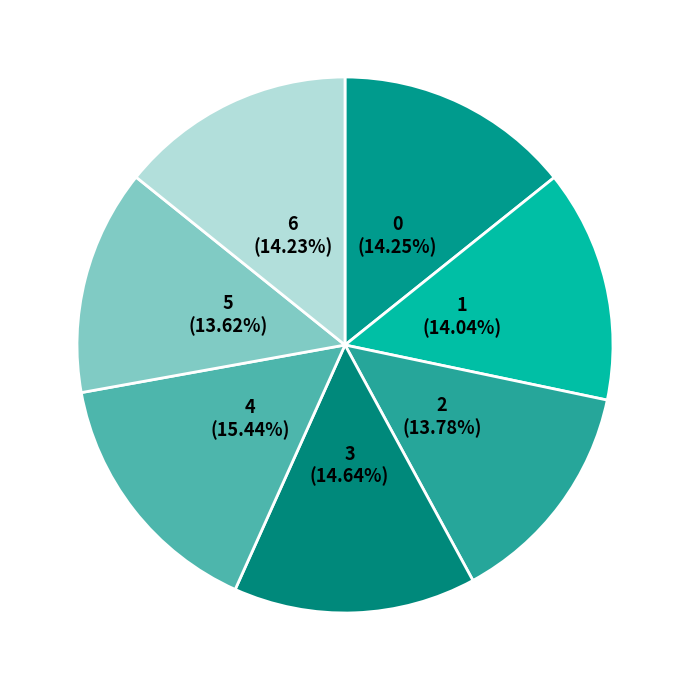

True or false: 2 accounts for 21% of the total.

False